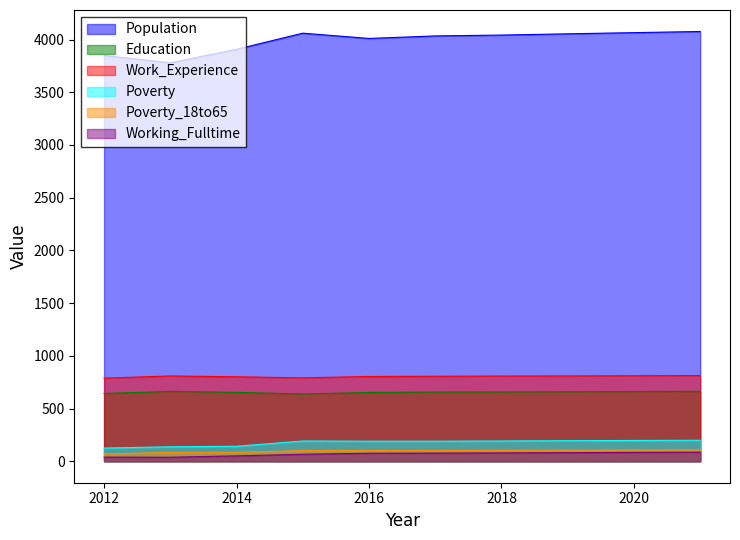

What is the value of the Poverty_18to65 point at the 9th from the left?

107